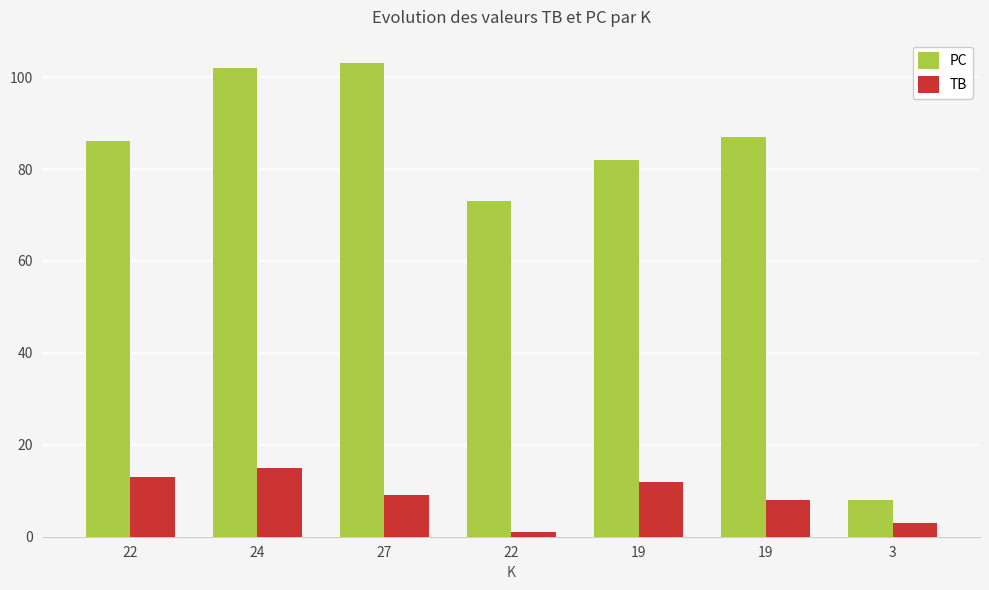

What is the label of the 6th bar from the left?

19